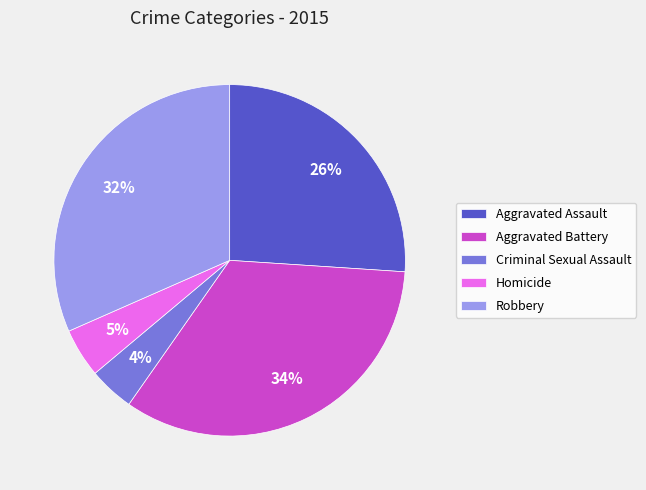

Combined, do Homicide and Criminal Sexual Assault account for over 50%?

No